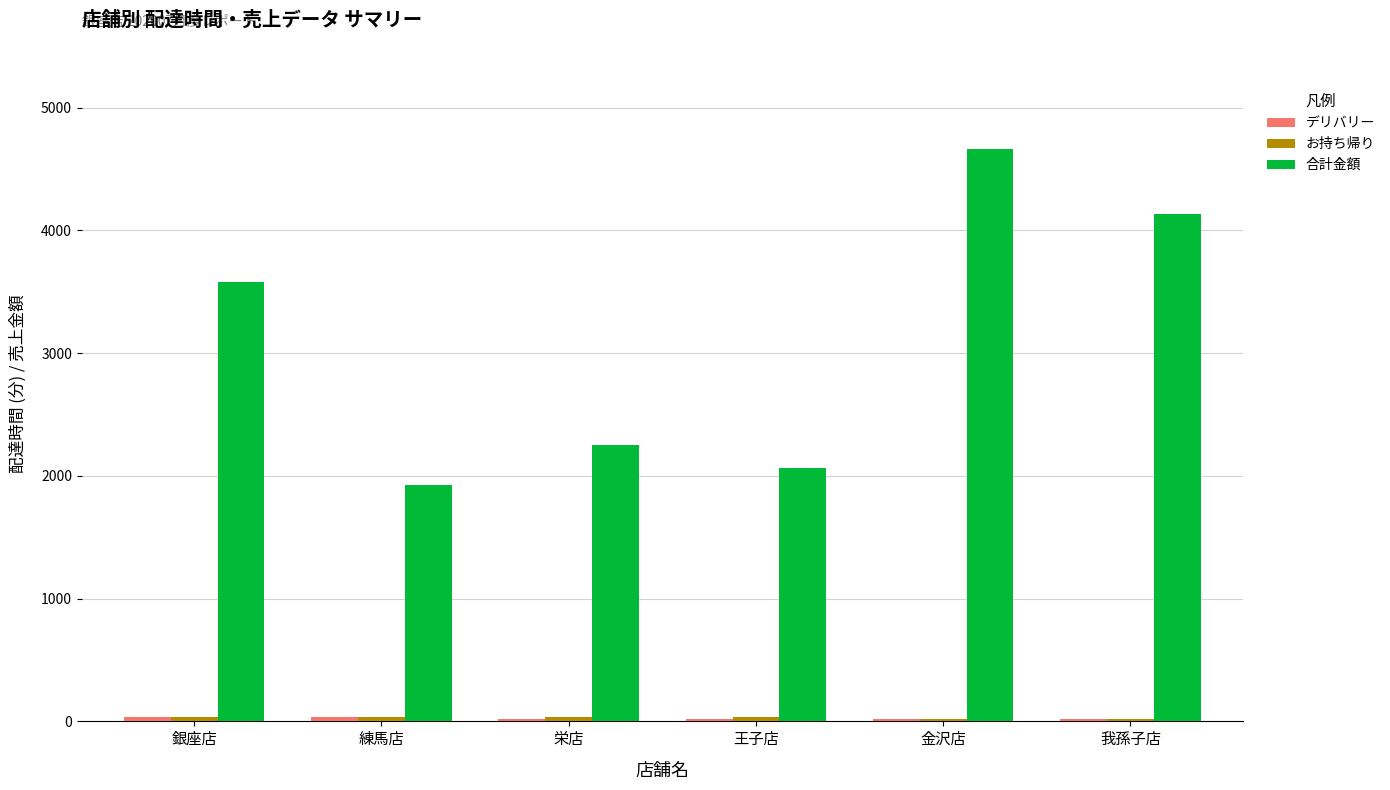

List the labels in order of 合計金額 value, smallest first.

練馬店, 王子店, 栄店, 銀座店, 我孫子店, 金沢店